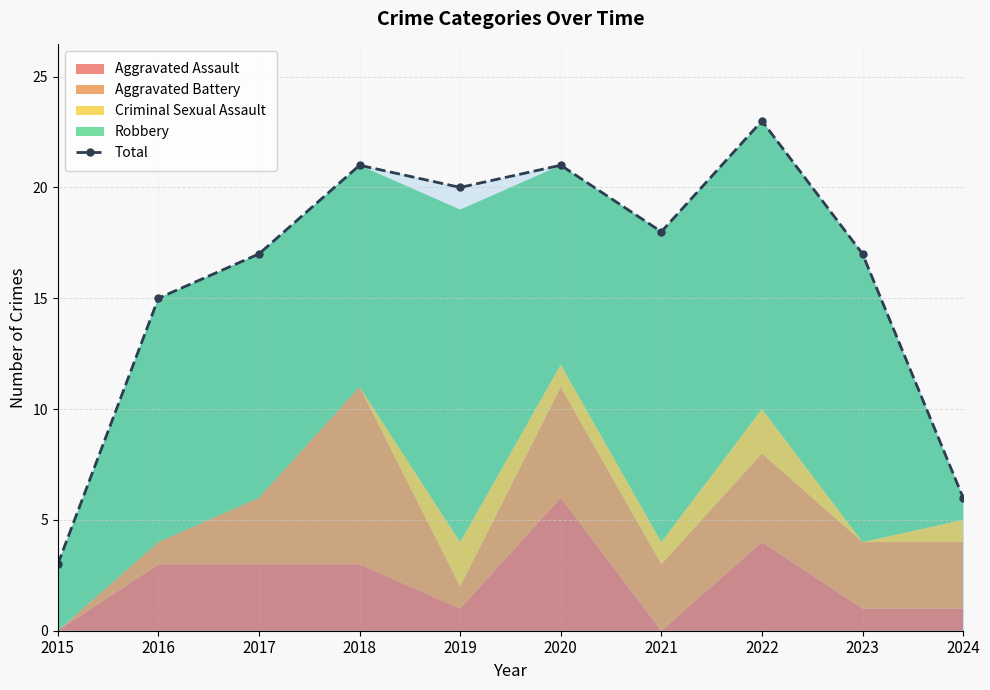

What is the sum of the values at 2021 and 2018?

39